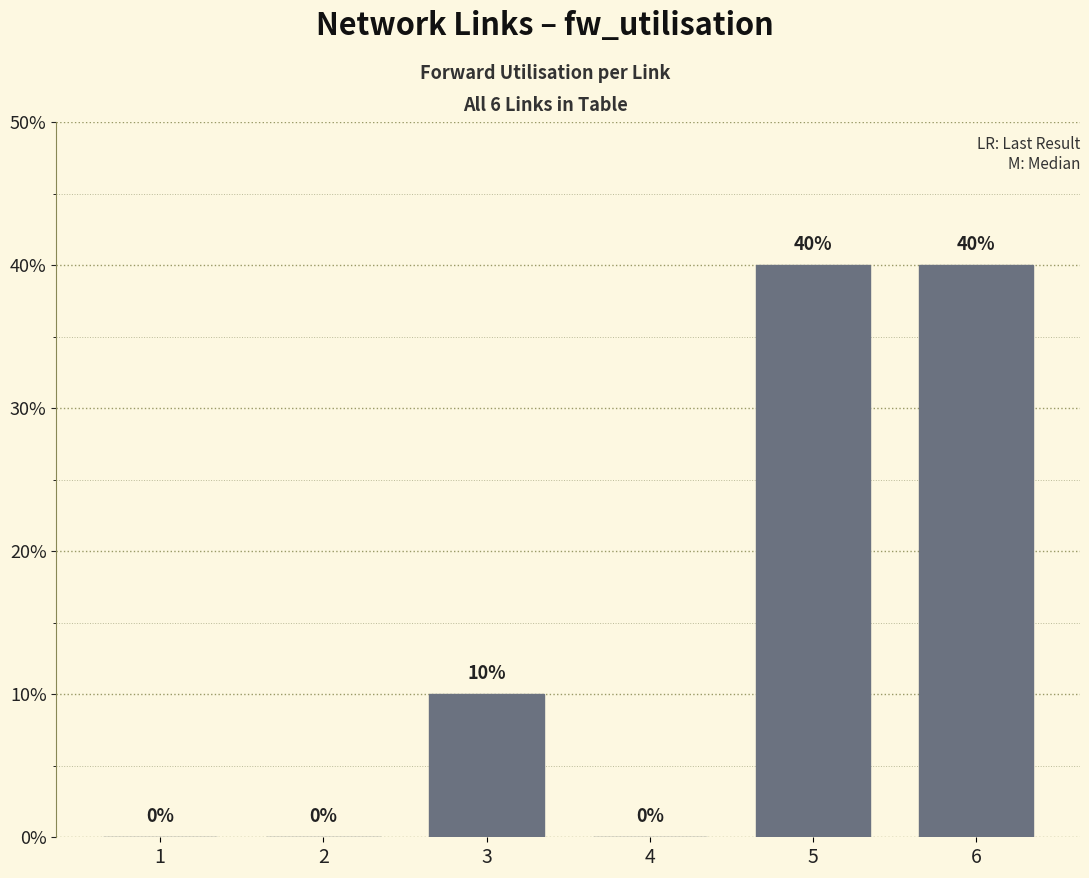

What is the greatest value displayed?

40